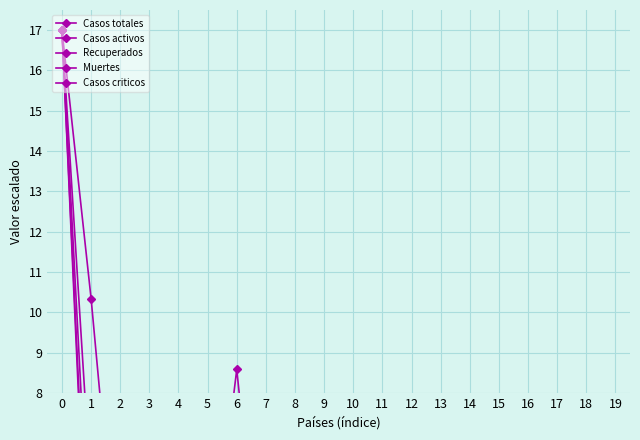

Is the value of Recuperados at 8 greater than the value of Muertes at 3?

No